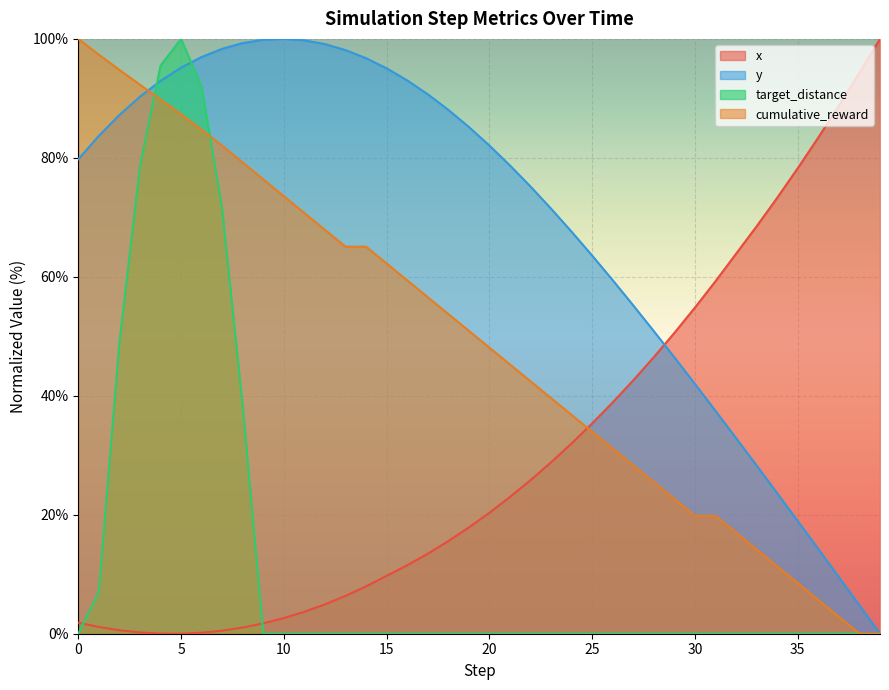

True or false: y has a value of 90.7 at 17.

True